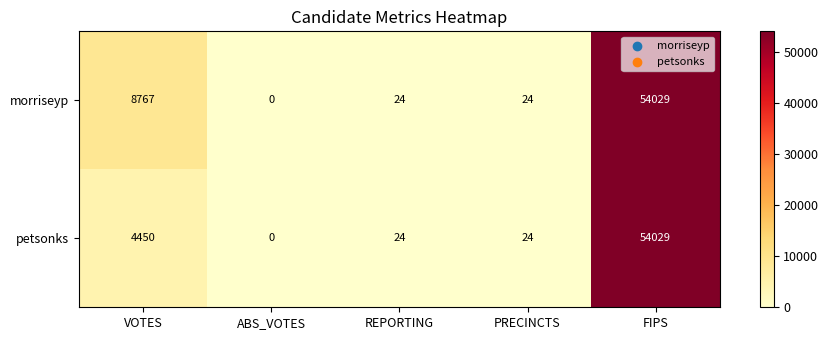

What is the difference between the maximum and minimum values in the petsonks series?

54029